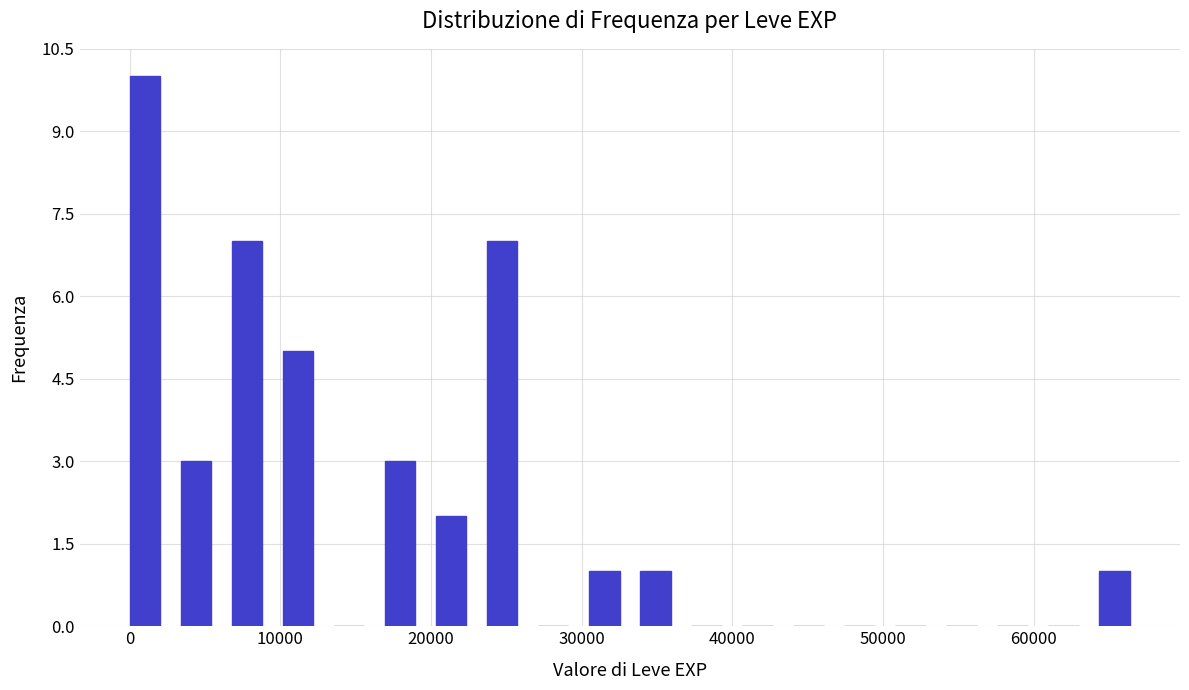

Around what value on the x-axis is the tallest bar? Give the approximate position of its centre, as read against the axis.

1000